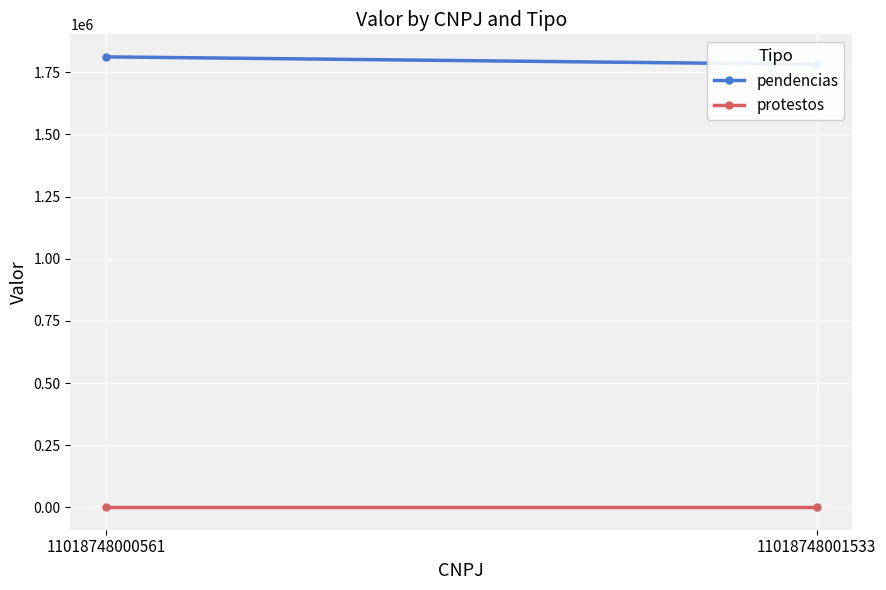

The protestos series shows 1485.2 at 11018748001533. True or false?

False